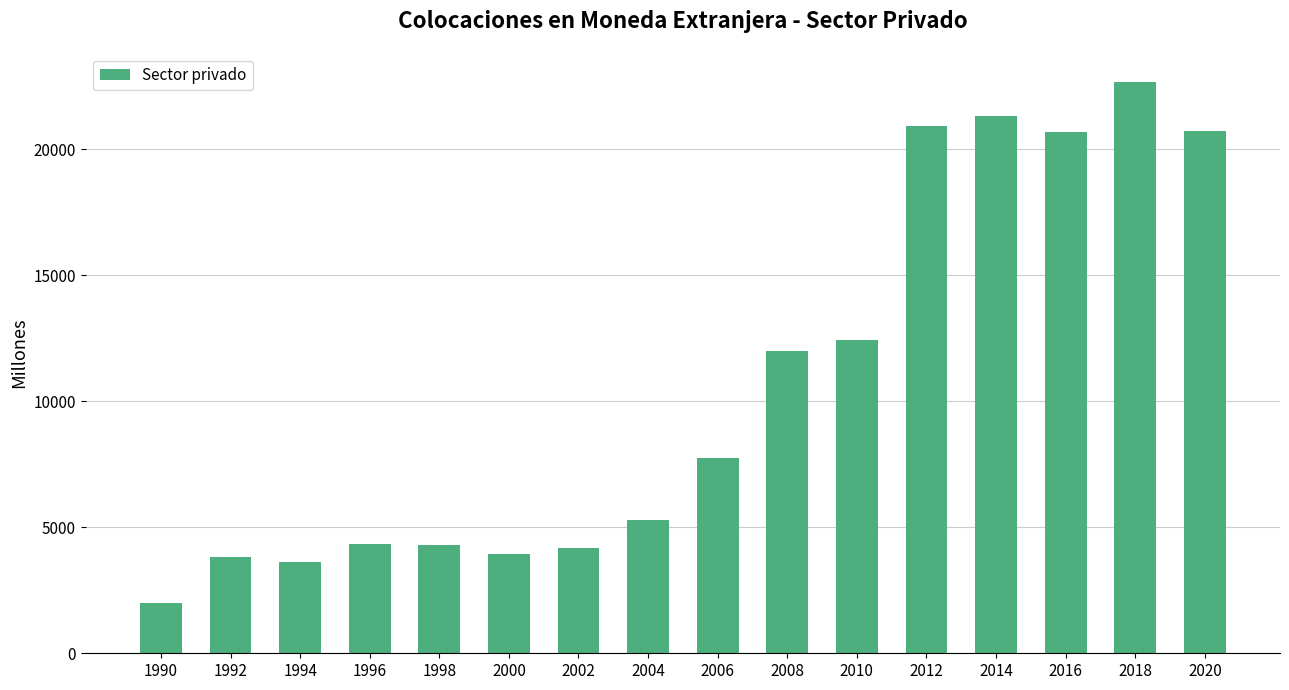

Approximately how many times larger is the value at 2016 compared to 1998?

4.8